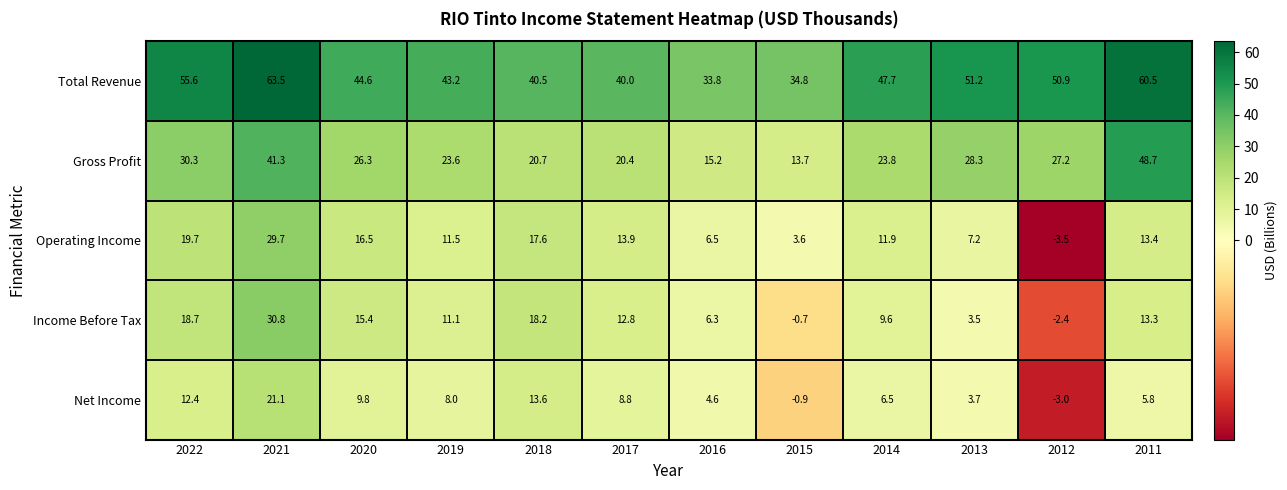

Where is Total Revenue nearest to the value 48?

2014